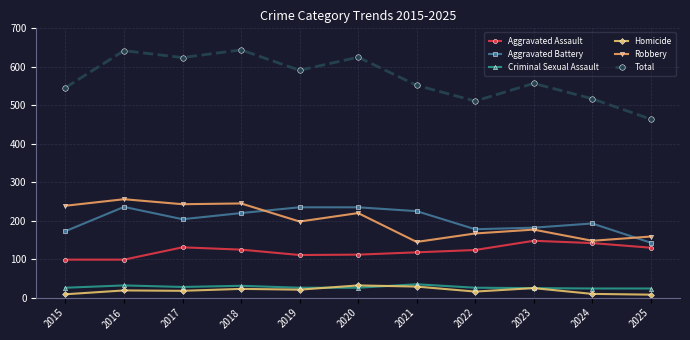

What is the difference between the maximum and second lowest values in the Homicide series?

23